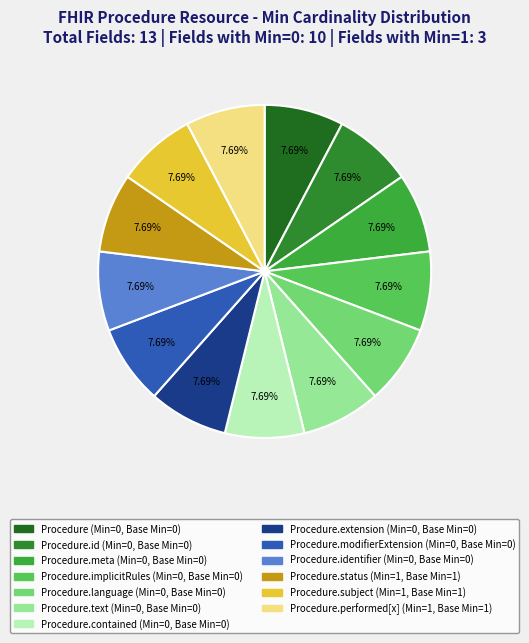

How many segments does this pie chart have?

13